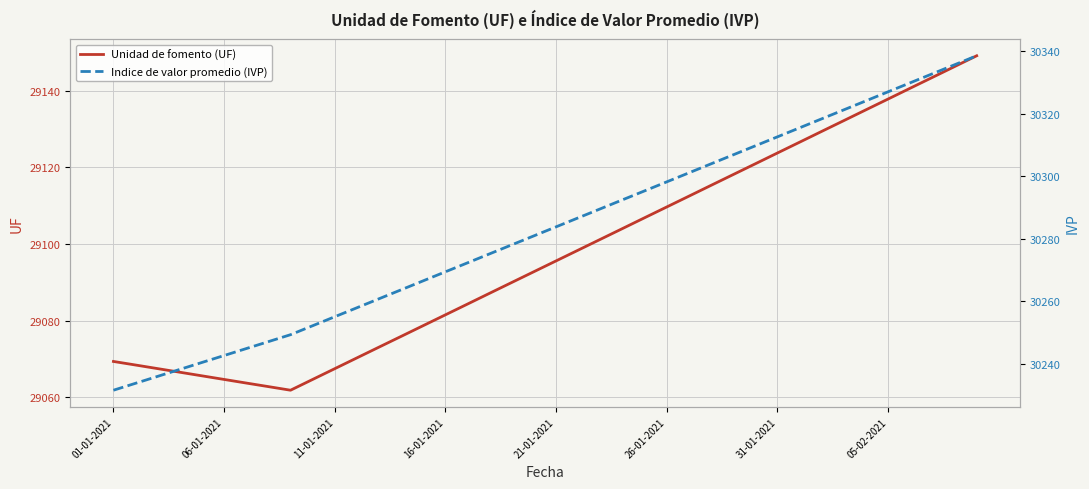

What position from the right is 8?

32